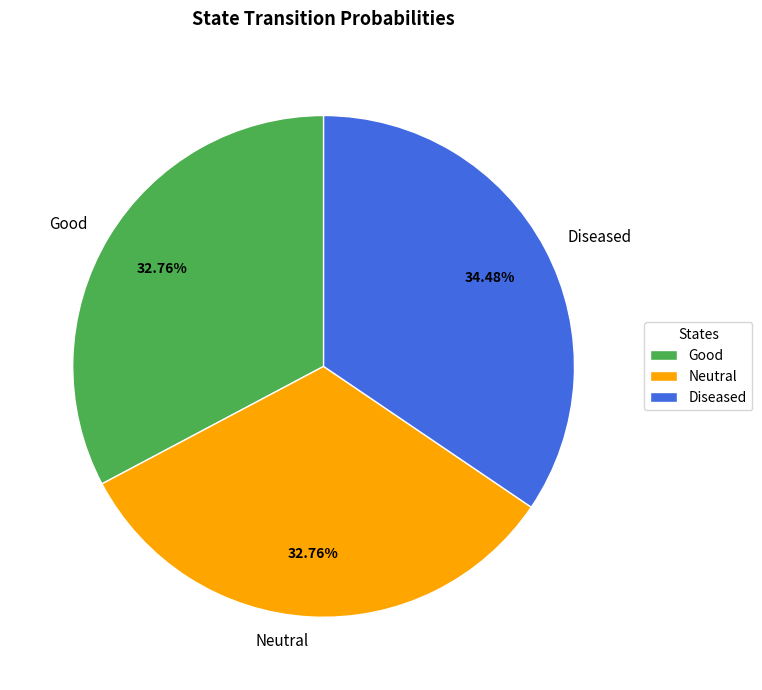

Is Good the majority of the pie?

No